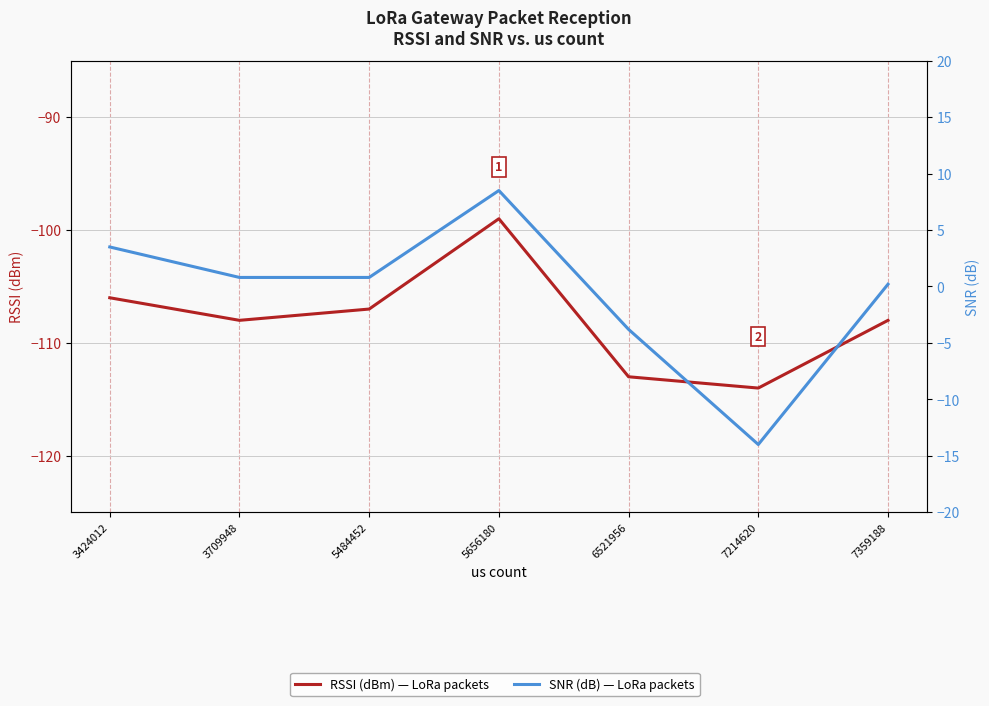

What is the maximum value for SNR (dB)?

8.5